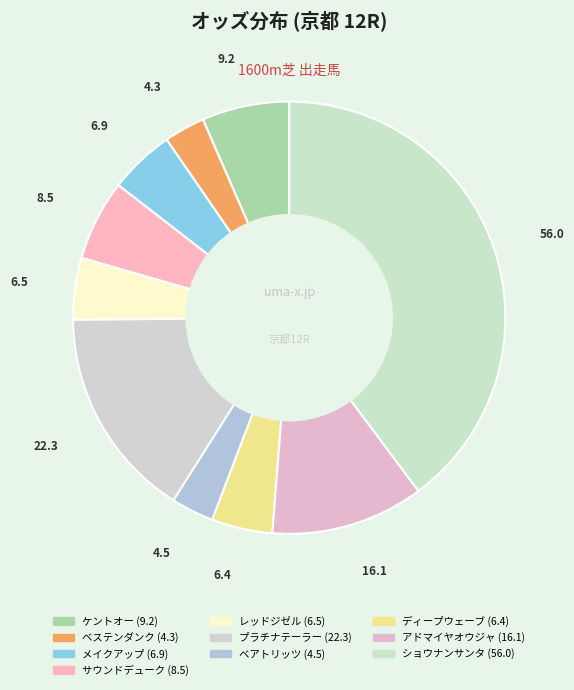

Which slice is the smallest?

ベステンダンク(牡3)